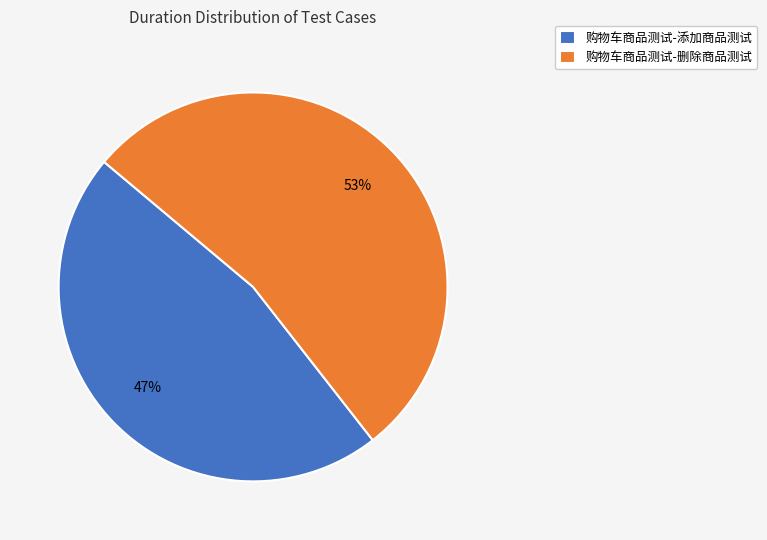

The 购物车商品测试-添加商品测试 slice represents 47% of the pie. True or false?

True